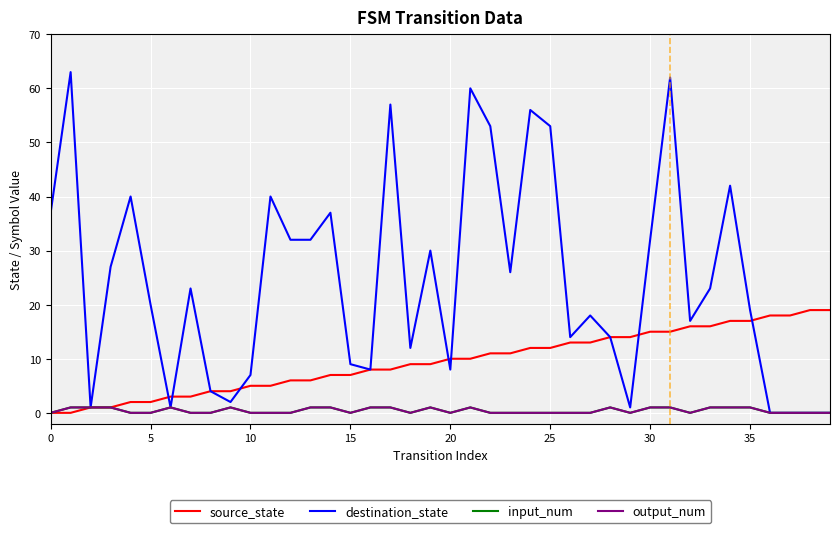

How many lines are shown in the chart?

4